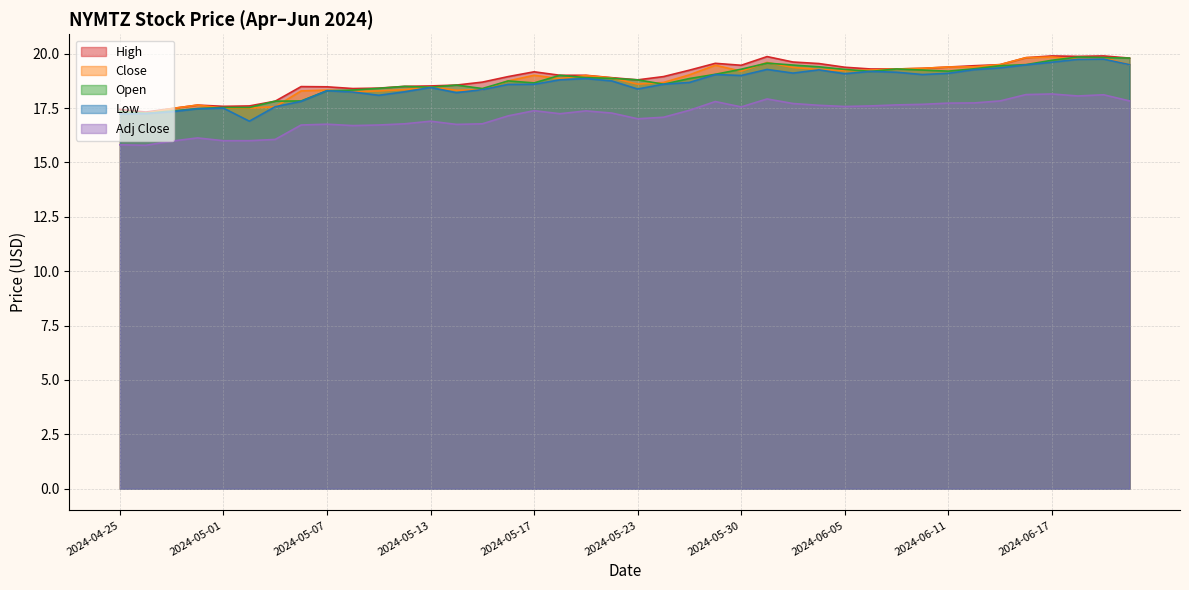

How many values in the Open series are below 18?

8